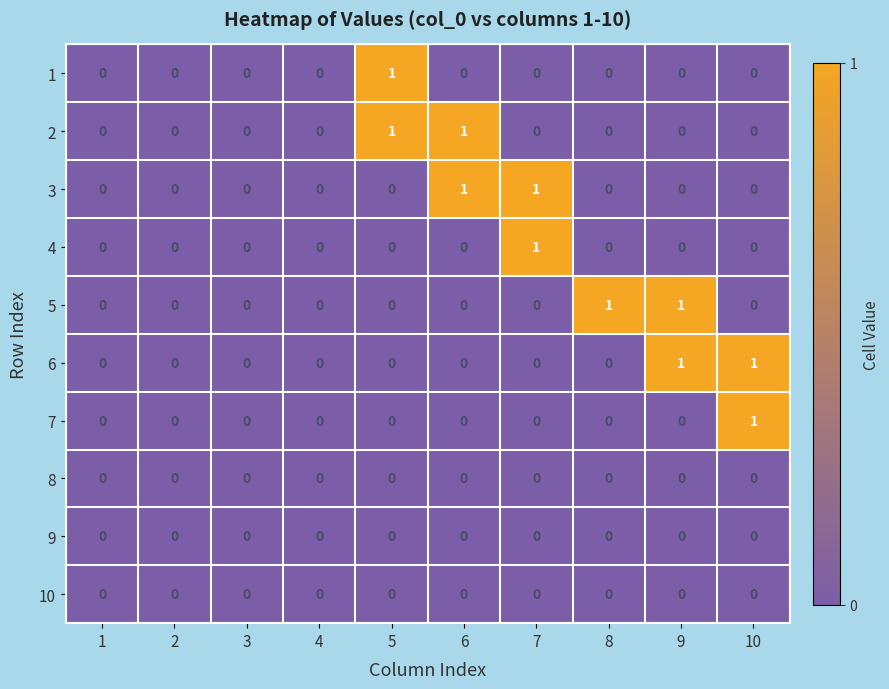

The 2 series shows 0 at 4. True or false?

True